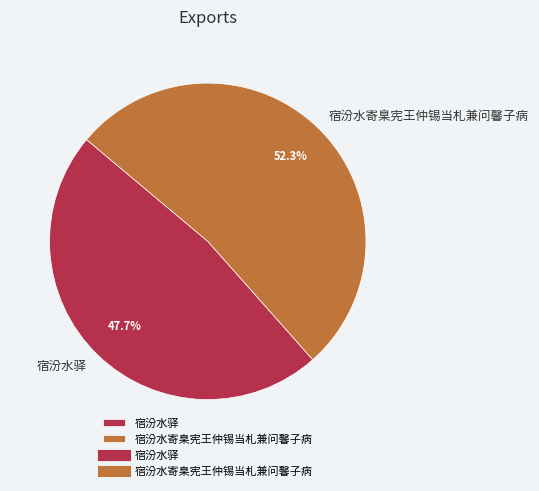

Do 宿汾水驿 and 宿汾水寄臬宪王仲锡当札兼问馨子病 together represent more than half of the pie?

Yes